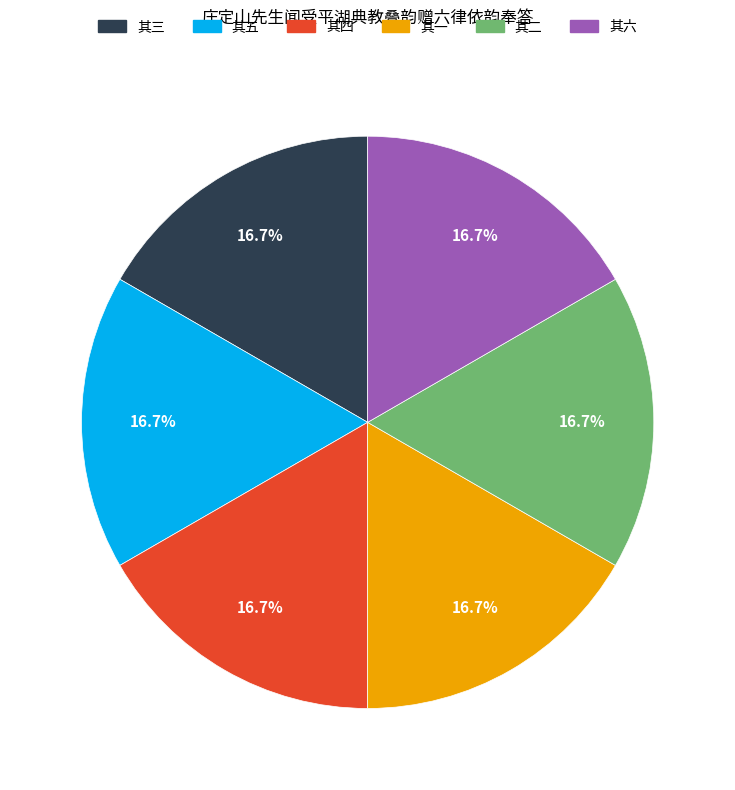

Is there any slice that represents more than half of the pie?

No